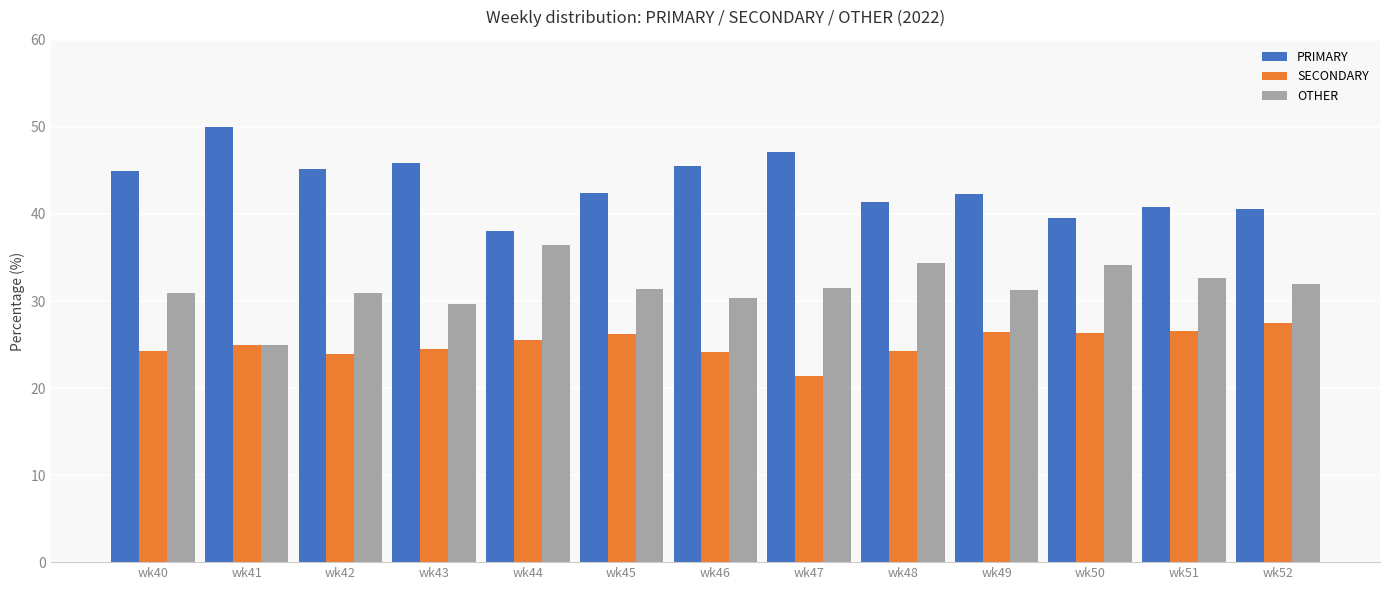

Which label corresponds to the largest value in the chart?

wk41